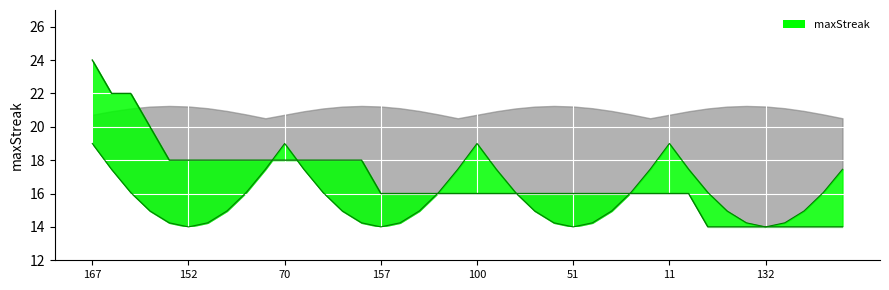

List the labels in order of value, largest first.

167, 138, 115, 0, 160, 152, 147, 120, 109, 99, 70, 43, 12, 6, 5, 157, 134, 127, 118, 112, 100, 95, 89, 60, 59, 51, 35, 29, 17, 13, 11, 7, 155, 149, 148, 132, 131, 125, 124, 113